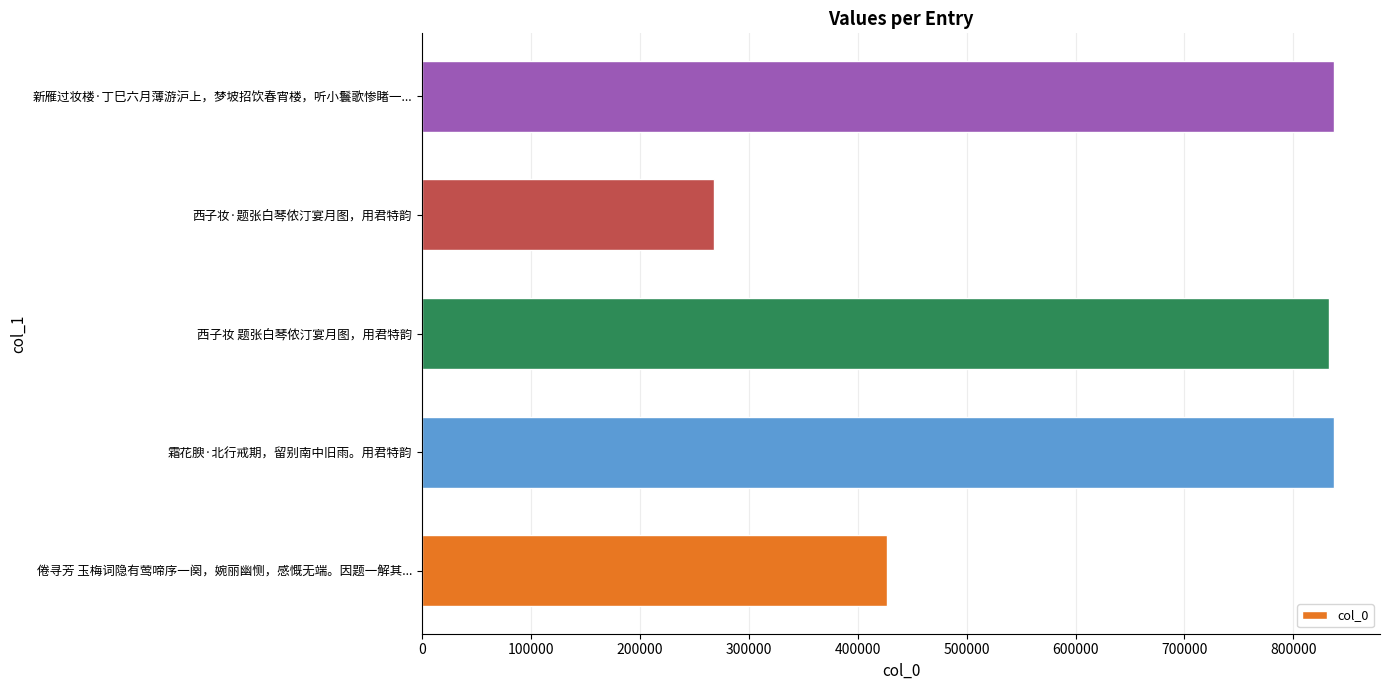

Which label corresponds to the smallest value in the chart?

西子妆·题张白琴侬汀宴月图，用君特韵